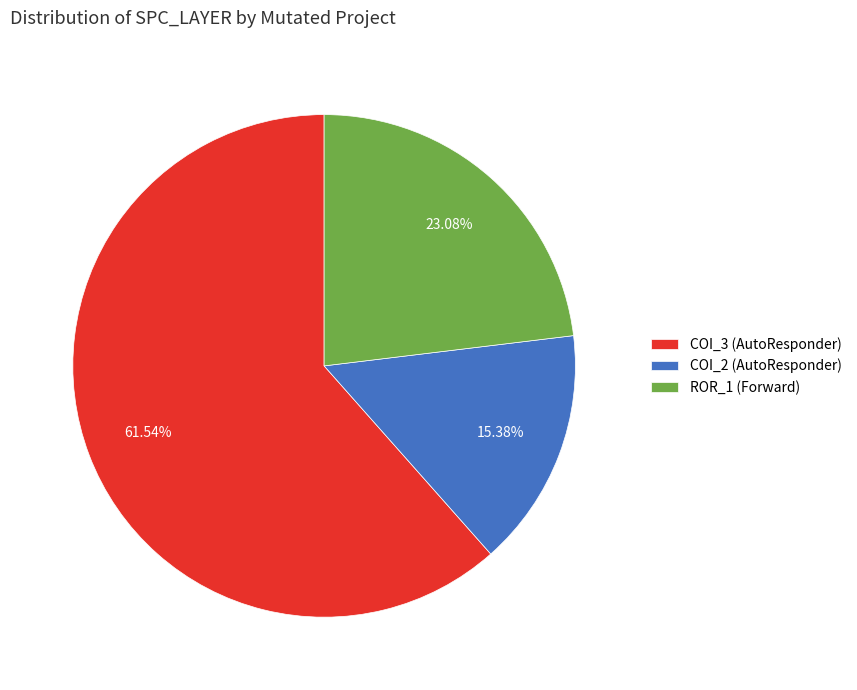

To the nearest percent, what is the difference between the largest and smallest slice percentages?

46%